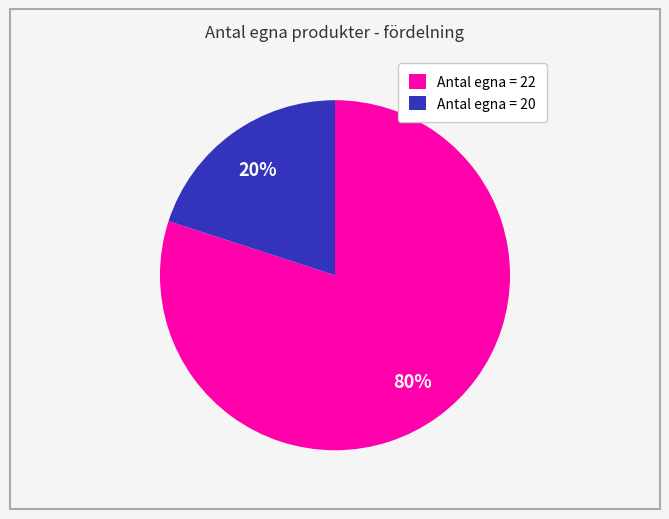

Which slice is the smallest?

Antal egna = 20